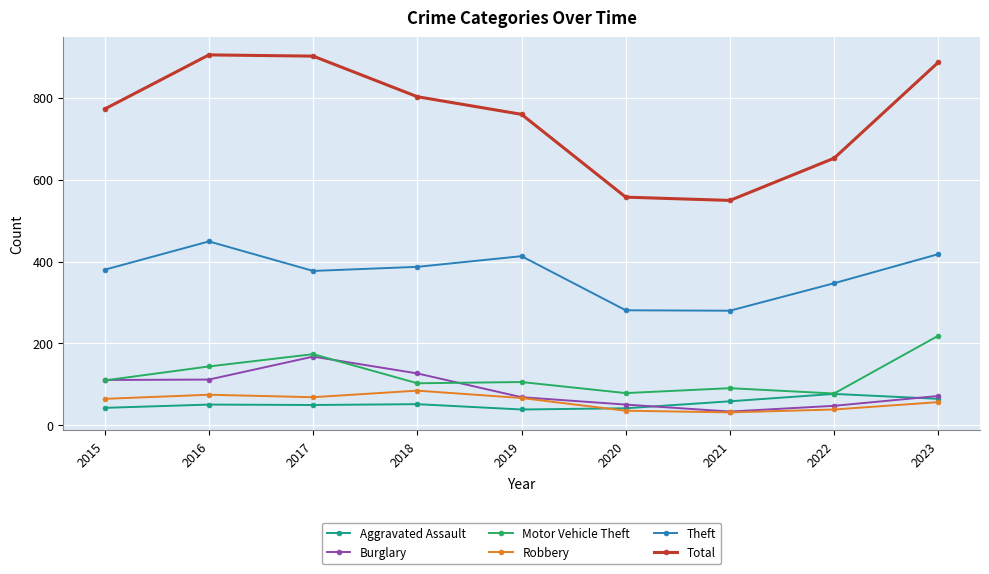

List the series in order of their peak value, lowest first.

Aggravated Assault, Robbery, Burglary, Motor Vehicle Theft, Theft, Total